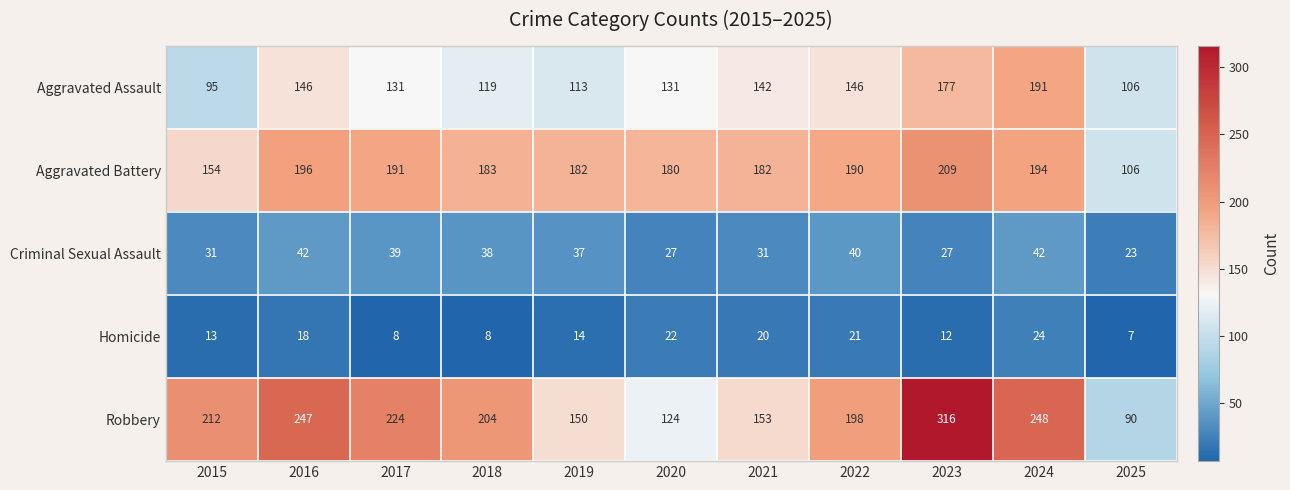

What is the spread (max minus min) of values at 2025?

99